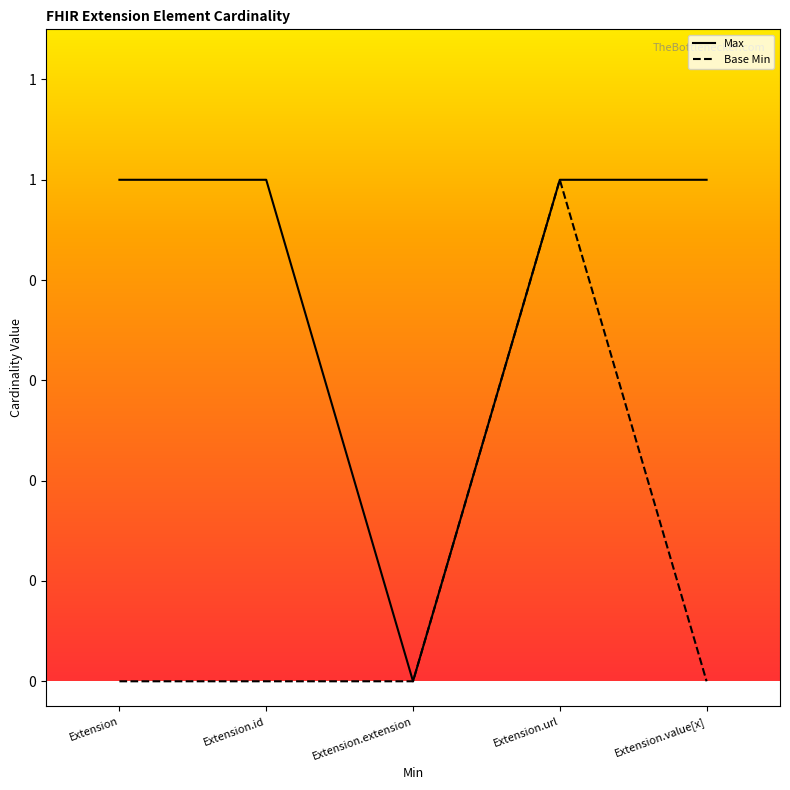

True or false: Base Min and Max cross at least once.

False